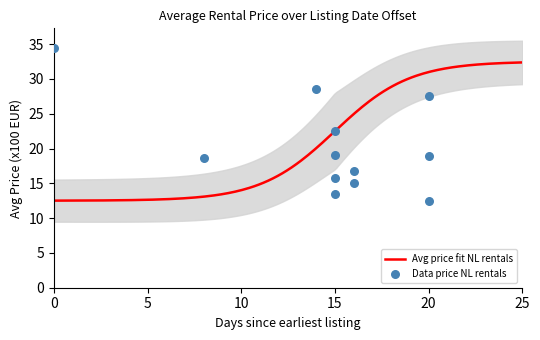

What is the highest value of the Avg price fit NL rentals series?

32.4